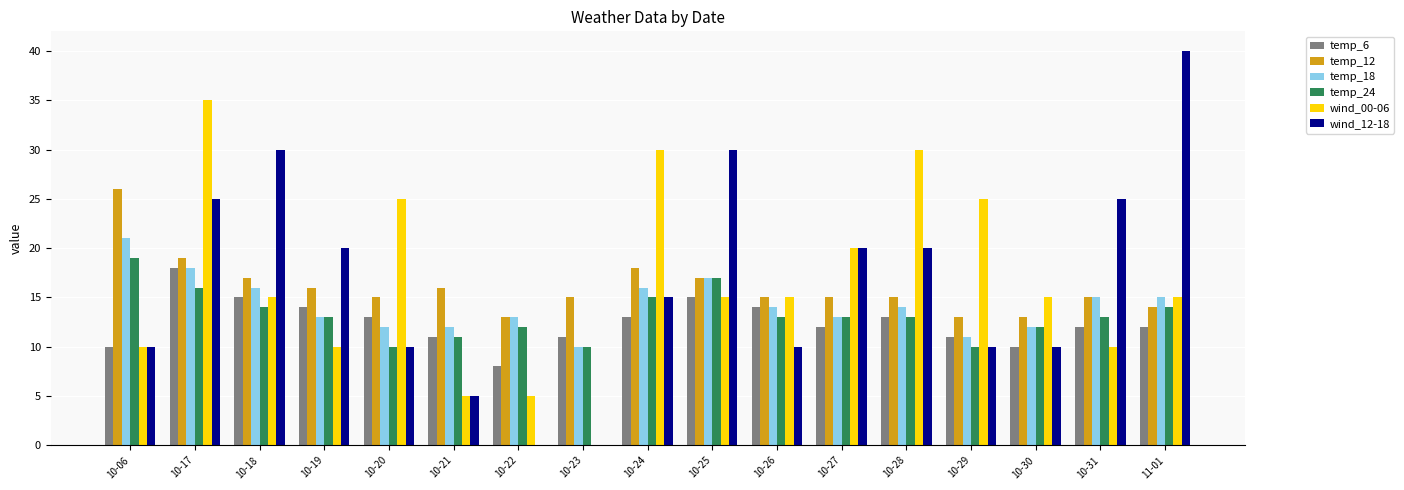

What value does the temp_12 series have at 10-28, to the nearest 5?

15